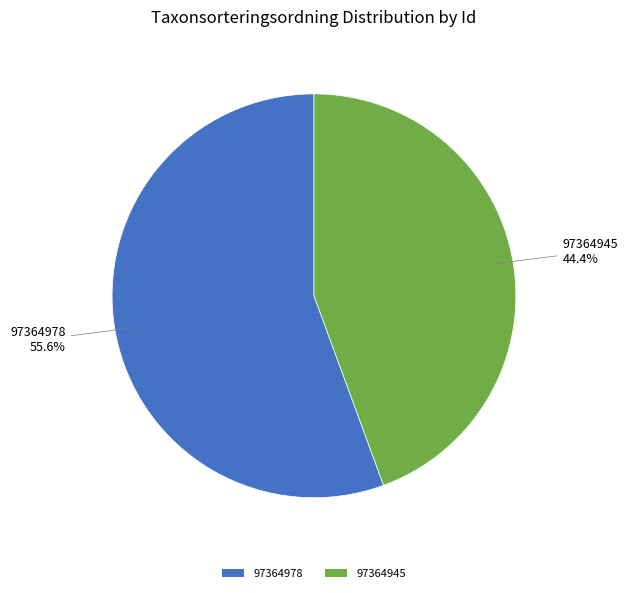

Which slice is the smallest?

97364945